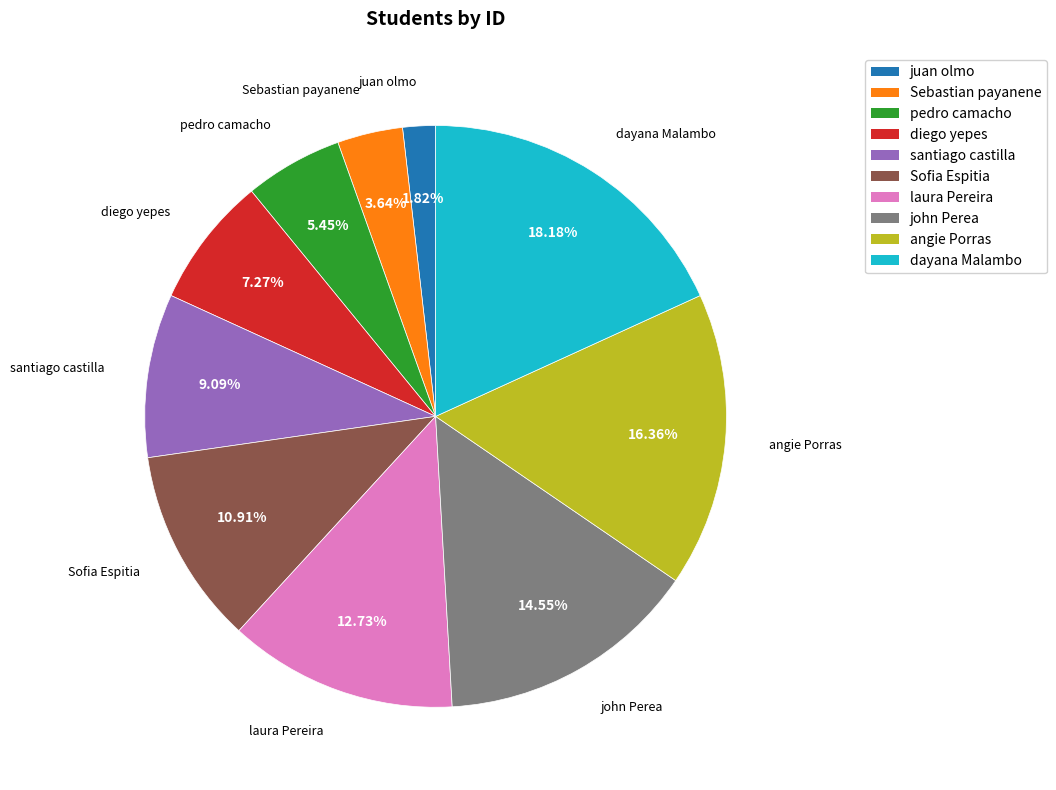

Does laura Pereira represent more than half of the total?

No